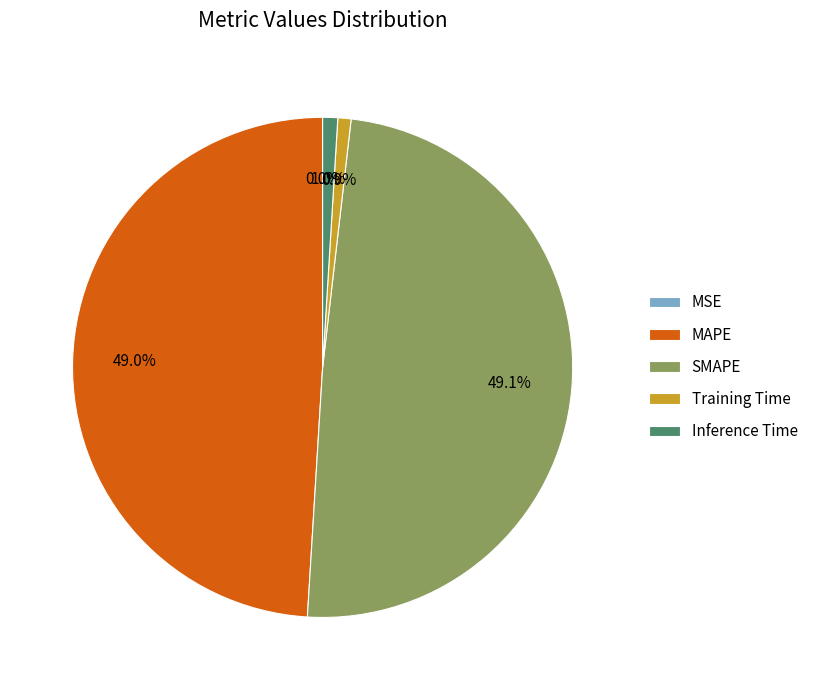

To the nearest percent, what percentage of the pie is Training Time?

1%